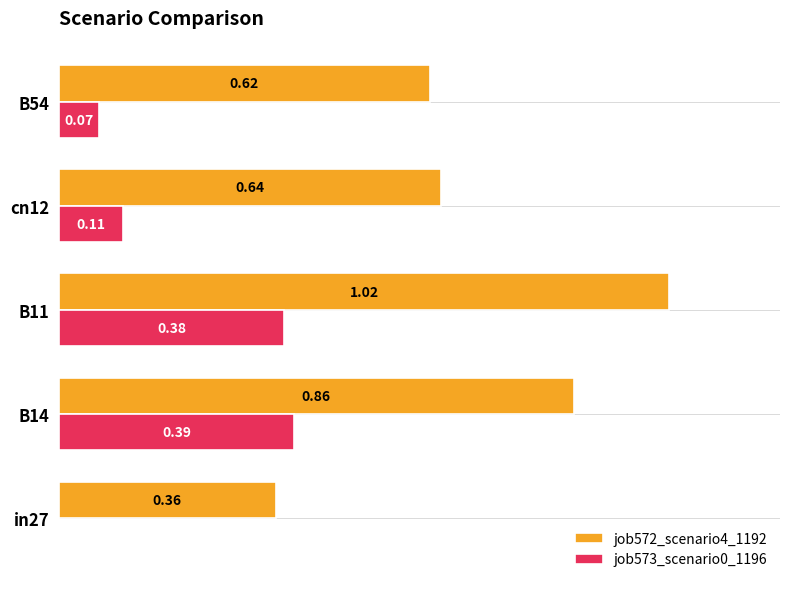

Between B11 and cn12, which series saw the biggest shift?

job572_scenario4_1192